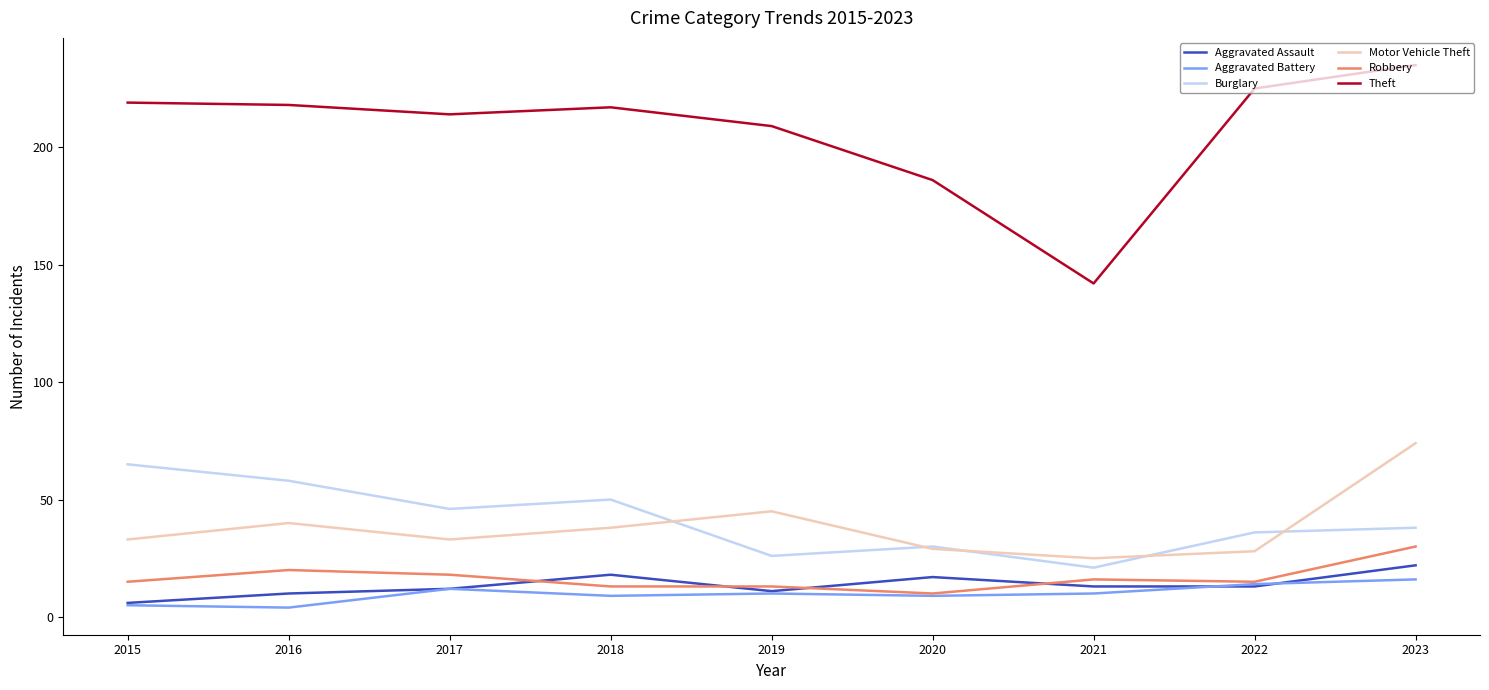

What is the difference between the highest and lowest values at 2021?

132